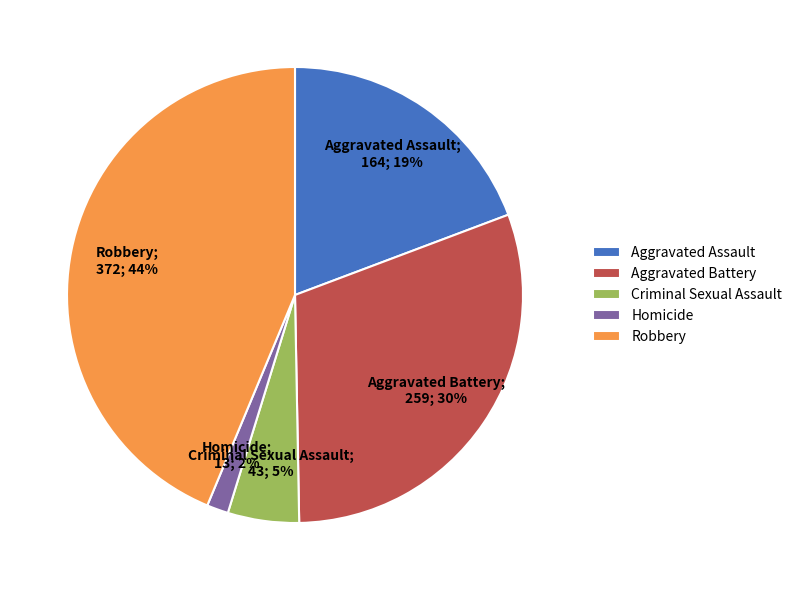

Between Criminal Sexual Assault and Homicide, which is larger?

Criminal Sexual Assault